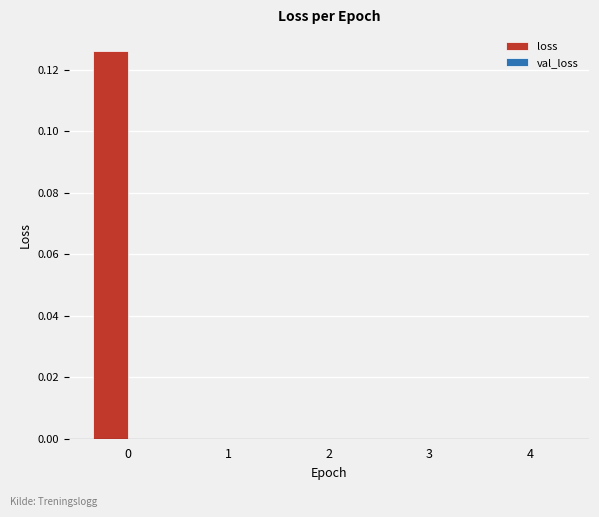

Between 0 and 3, which series saw the biggest shift?

loss